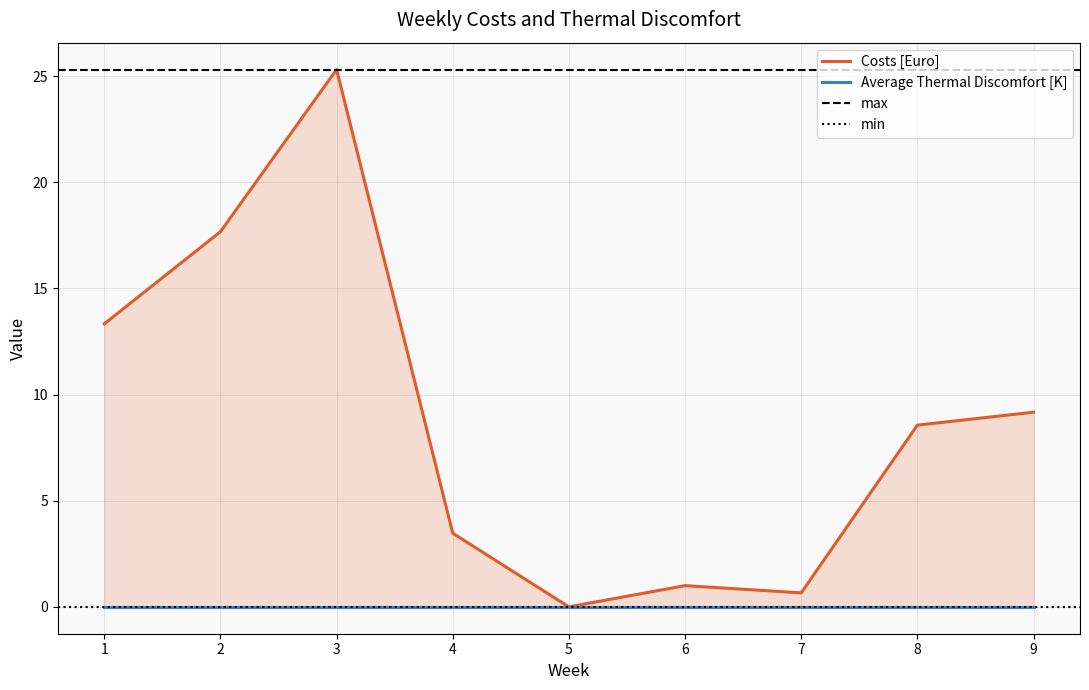

List the labels in order of value, largest first.

3, 2, 1, 9, 8, 4, 6, 7, 5